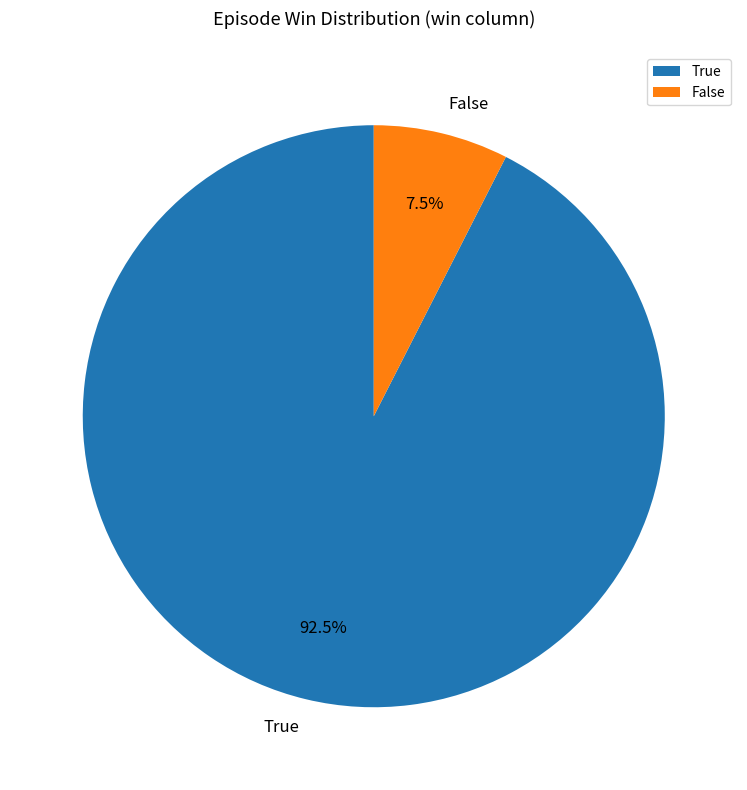

To the nearest percent, what is the difference between the largest and smallest slice percentages?

85%